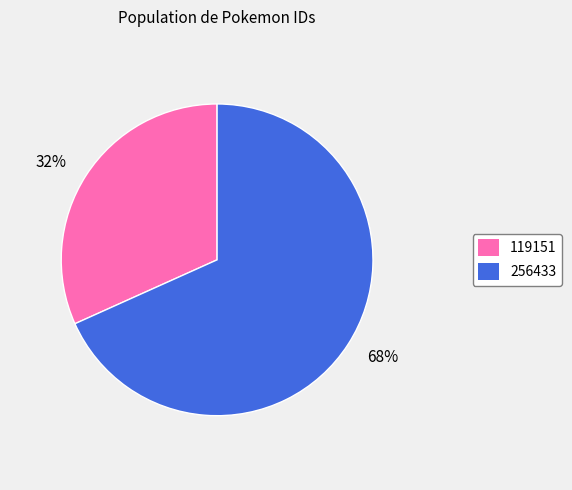

Which has a higher value, 256433 or 119151?

256433